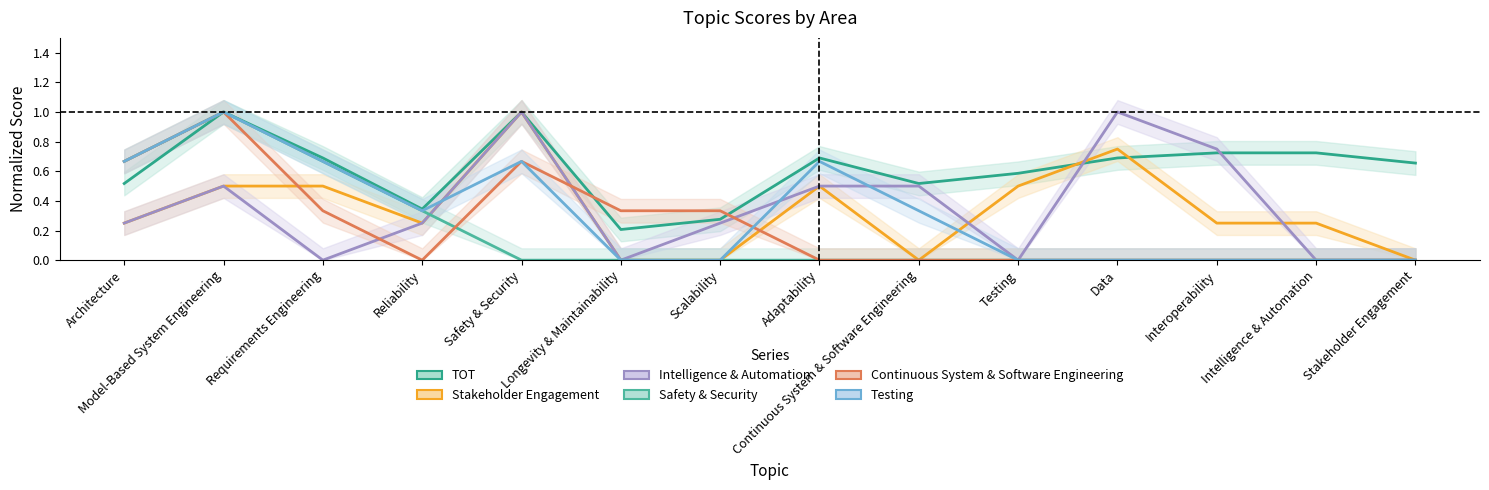

True or false: TOT and Continuous System & Software Engineering intersect in this chart.

True